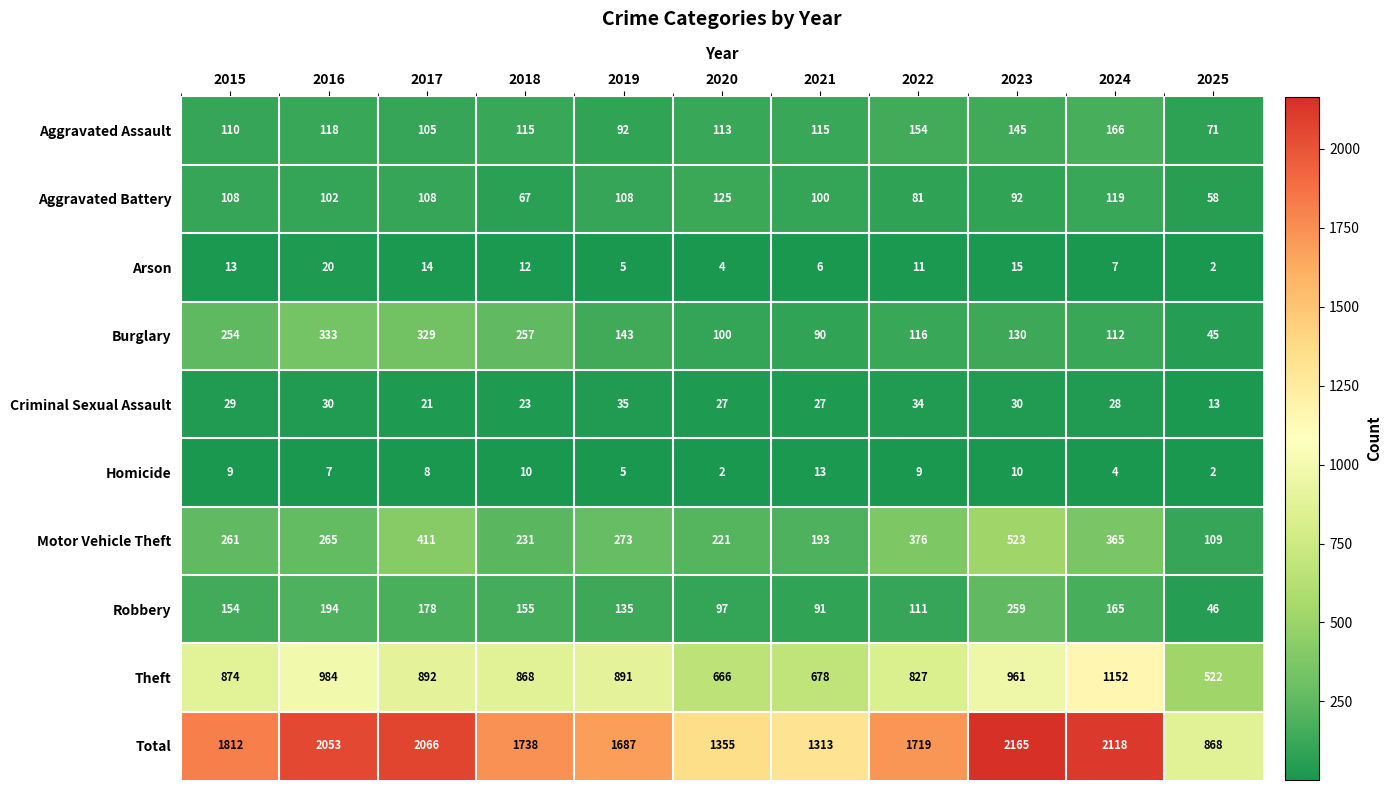

What is the spread (max minus min) of values at 2021?

1307